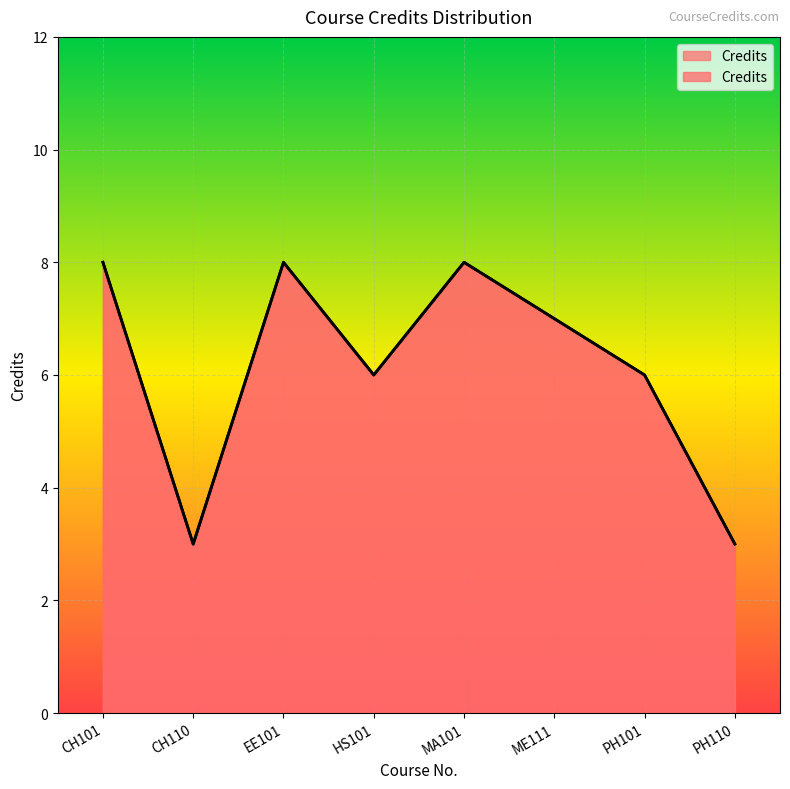

List the labels in order of value, smallest first.

CH110, PH110, HS101, PH101, ME111, CH101, EE101, MA101